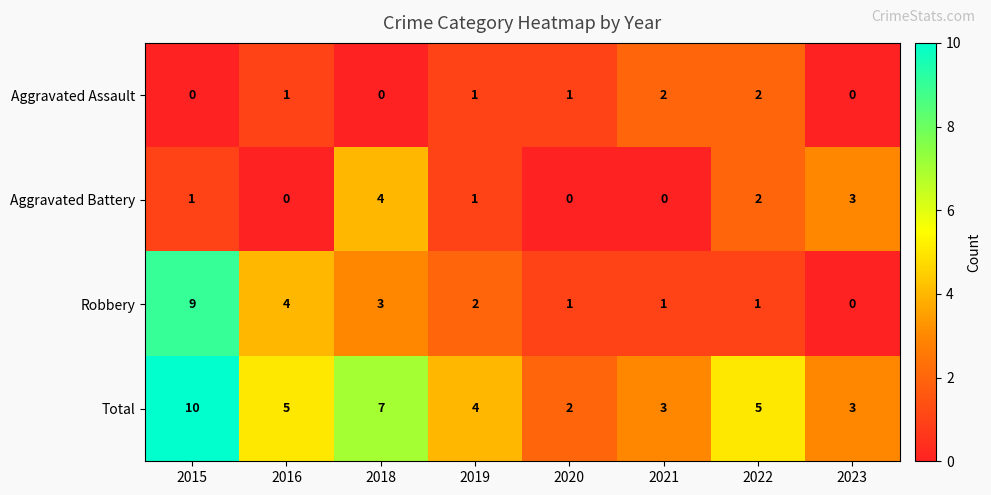

What is the total value across all series at 2021?

6